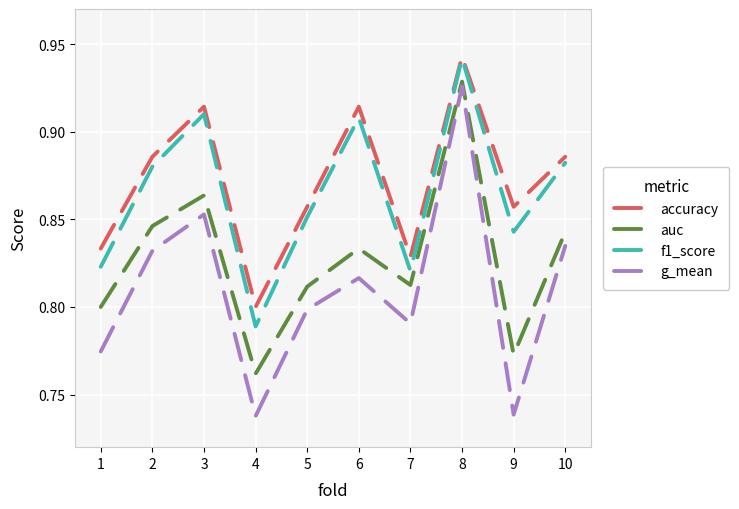

True or false: accuracy and g_mean intersect in this chart.

False